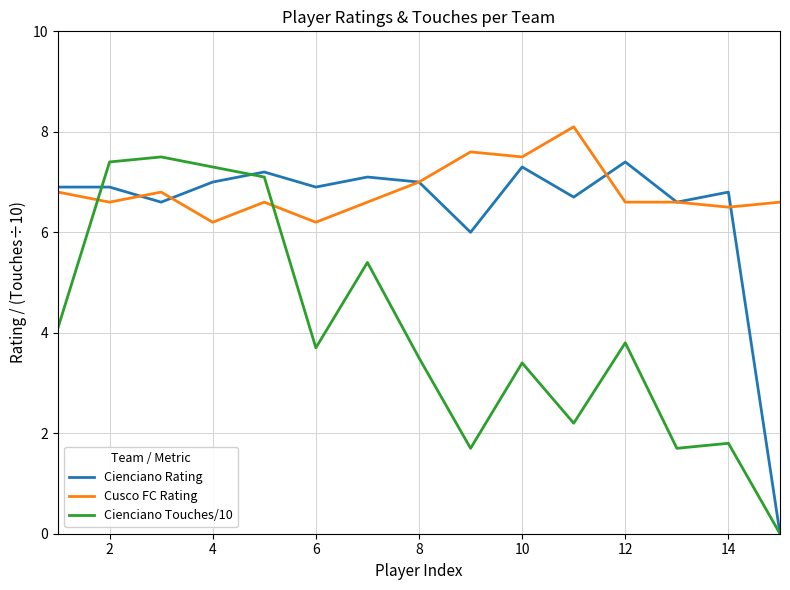

Reading left to right, list all the values displayed in this chart.

Cienciano Rating: 6.9	6.9	6.6	7.0	7.2	6.9	7.1	7.0	6.0	7.3	6.7	7.4	6.6	6.8	0.0
Cusco FC Rating: 6.8	6.6	6.8	6.2	6.6	6.2	6.6	7.0	7.6	7.5	8.1	6.6	6.6	6.5	6.6
Cienciano Touches/10: 4.1	7.4	7.5	7.3	7.1	3.7	5.4	3.5	1.7	3.4	2.2	3.8	1.7	1.8	0.0